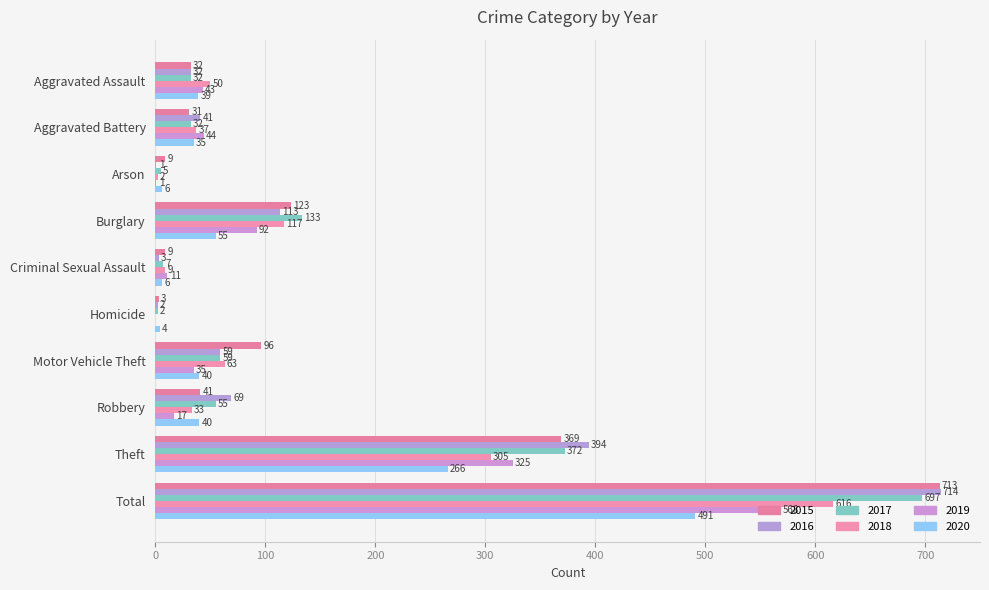

Reading left to right, what are all the values shown in this chart?

2015: Aggravated Assault=32	Aggravated Battery=31	Arson=9	Burglary=123	Criminal Sexual Assault=9	Homicide=3	Motor Vehicle Theft=96	Robbery=41	Theft=369	Total=713
2016: Aggravated Assault=32	Aggravated Battery=41	Arson=1	Burglary=113	Criminal Sexual Assault=3	Homicide=2	Motor Vehicle Theft=59	Robbery=69	Theft=394	Total=714
2017: Aggravated Assault=32	Aggravated Battery=32	Arson=5	Burglary=133	Criminal Sexual Assault=7	Homicide=2	Motor Vehicle Theft=59	Robbery=55	Theft=372	Total=697
2018: Aggravated Assault=50	Aggravated Battery=37	Arson=2	Burglary=117	Criminal Sexual Assault=9	Homicide=0	Motor Vehicle Theft=63	Robbery=33	Theft=305	Total=616
2019: Aggravated Assault=43	Aggravated Battery=44	Arson=1	Burglary=92	Criminal Sexual Assault=11	Homicide=0	Motor Vehicle Theft=35	Robbery=17	Theft=325	Total=568
2020: Aggravated Assault=39	Aggravated Battery=35	Arson=6	Burglary=55	Criminal Sexual Assault=6	Homicide=4	Motor Vehicle Theft=40	Robbery=40	Theft=266	Total=491